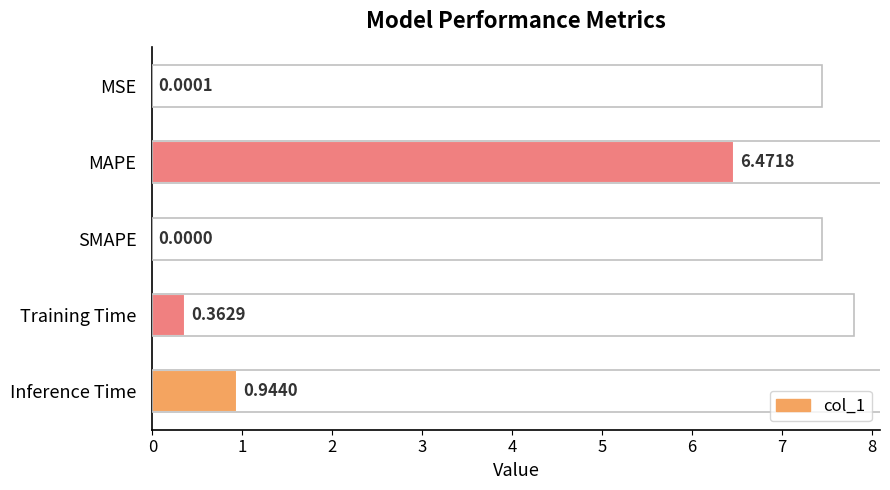

At which category does the chart reach its peak across all series?

MAPE